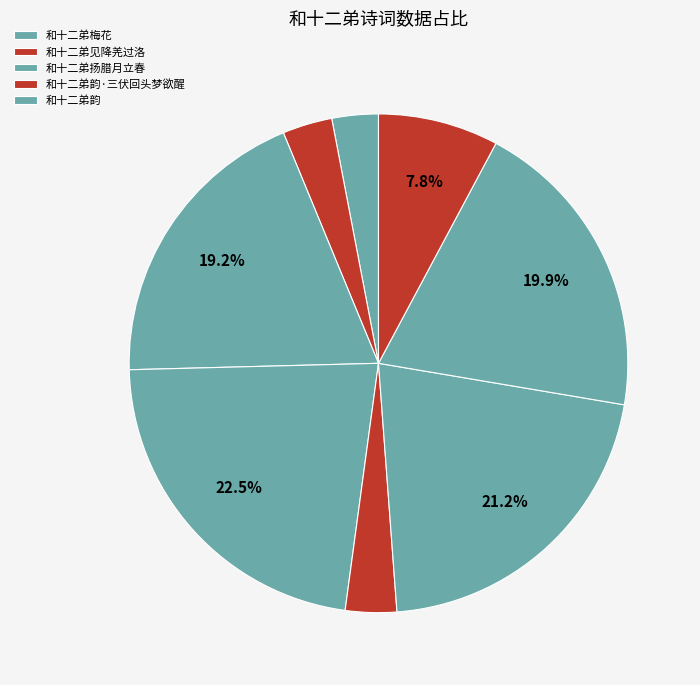

What is the largest slice in the pie chart?

和十二弟扬腊月立春